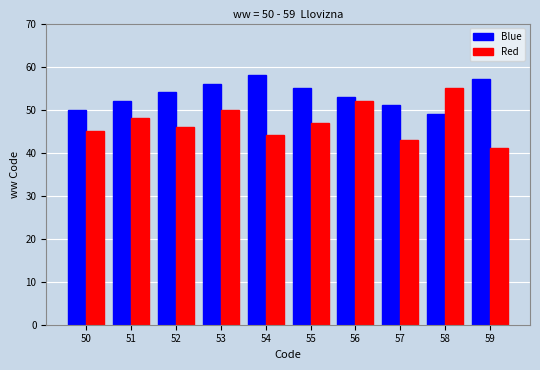

At which label is Red closest to 48?

51